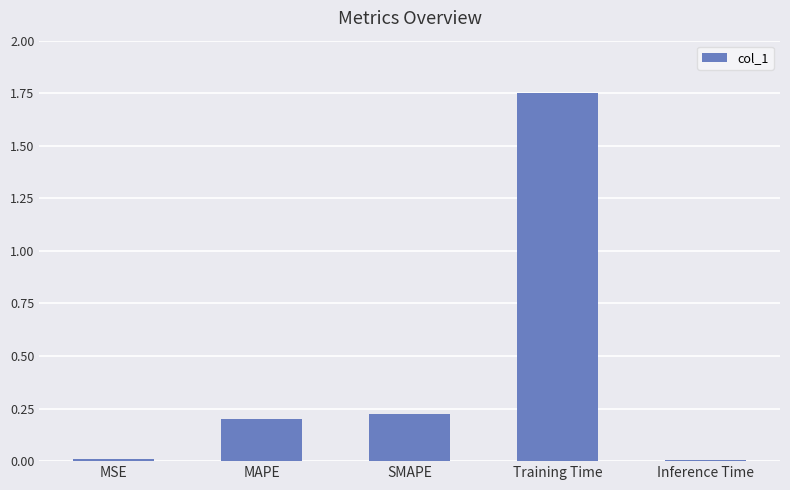

Which label corresponds to the largest value in the chart?

Training Time